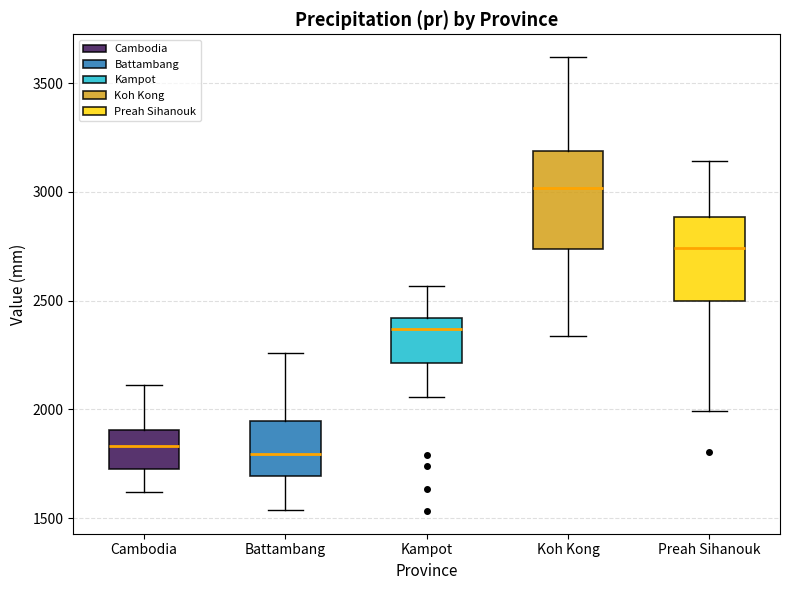

Comparing the boxes themselves (not the whiskers), which one is the tallest?

Koh Kong